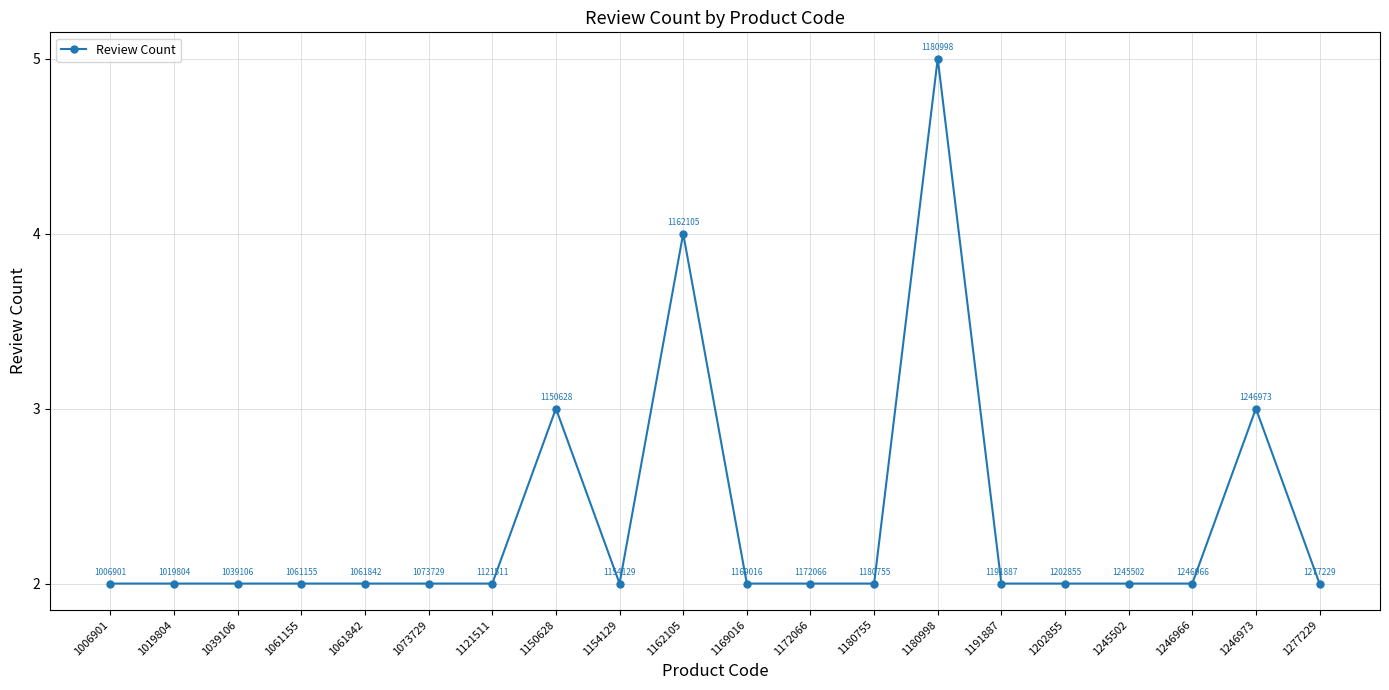

What value does the data have at 1061842?

2